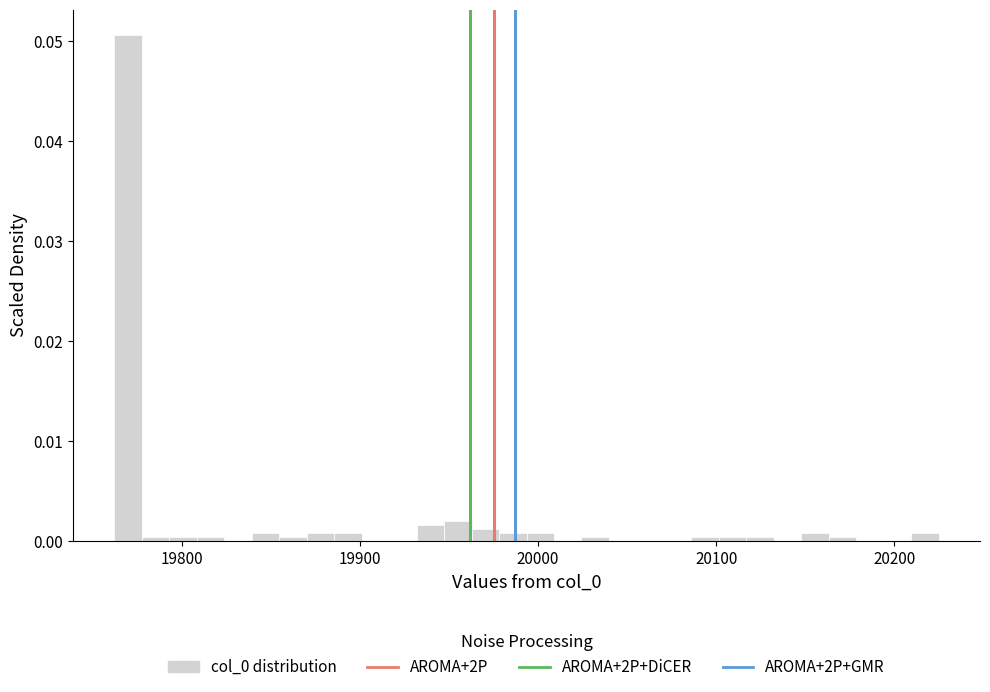

Read against the x-axis, roughly where is the centre of the tallest bar?

19770